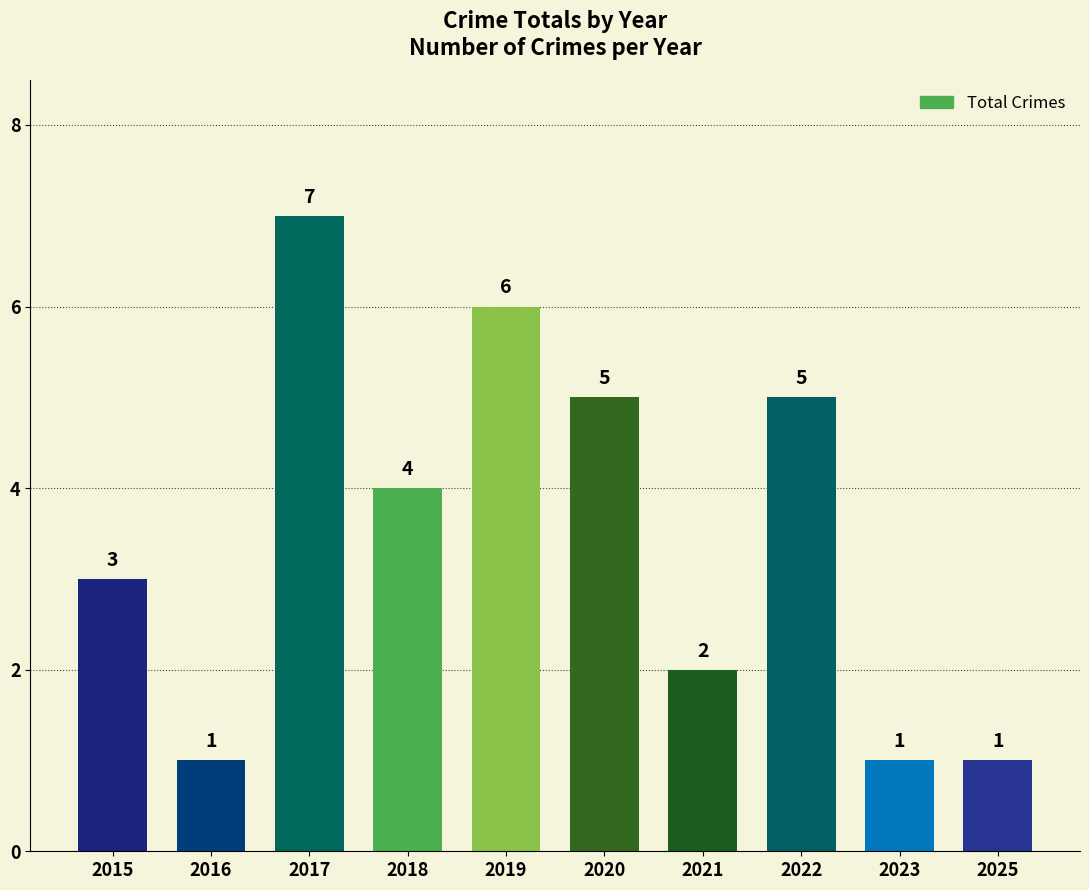

True or false: the data shows 4 at 2018.

True